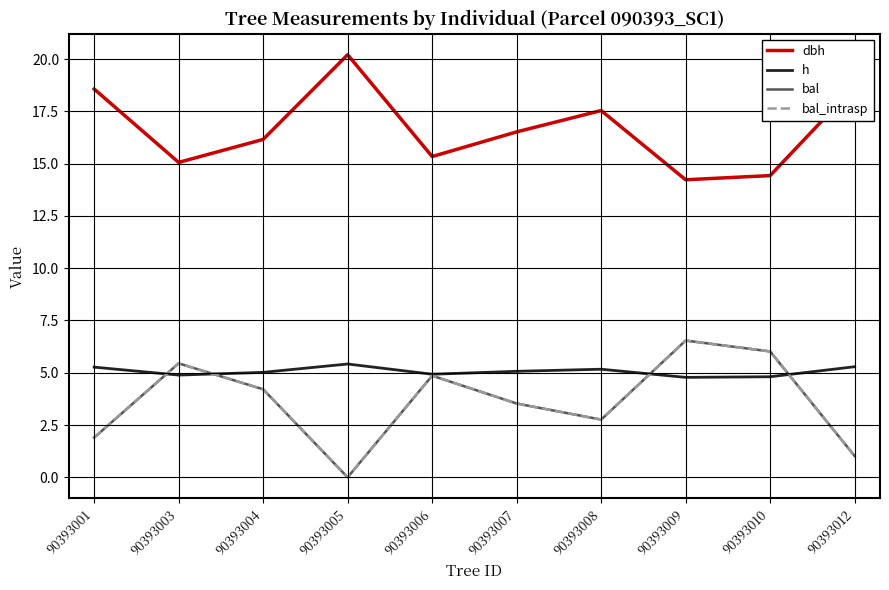

True or false: dbh and h intersect in this chart.

False